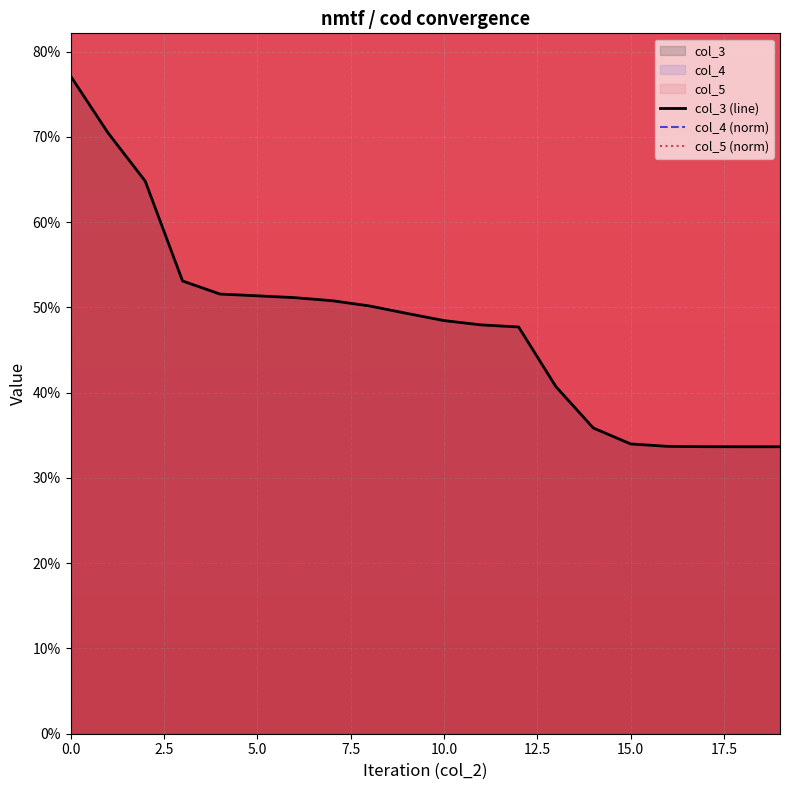

How many lines are shown in the chart?

3